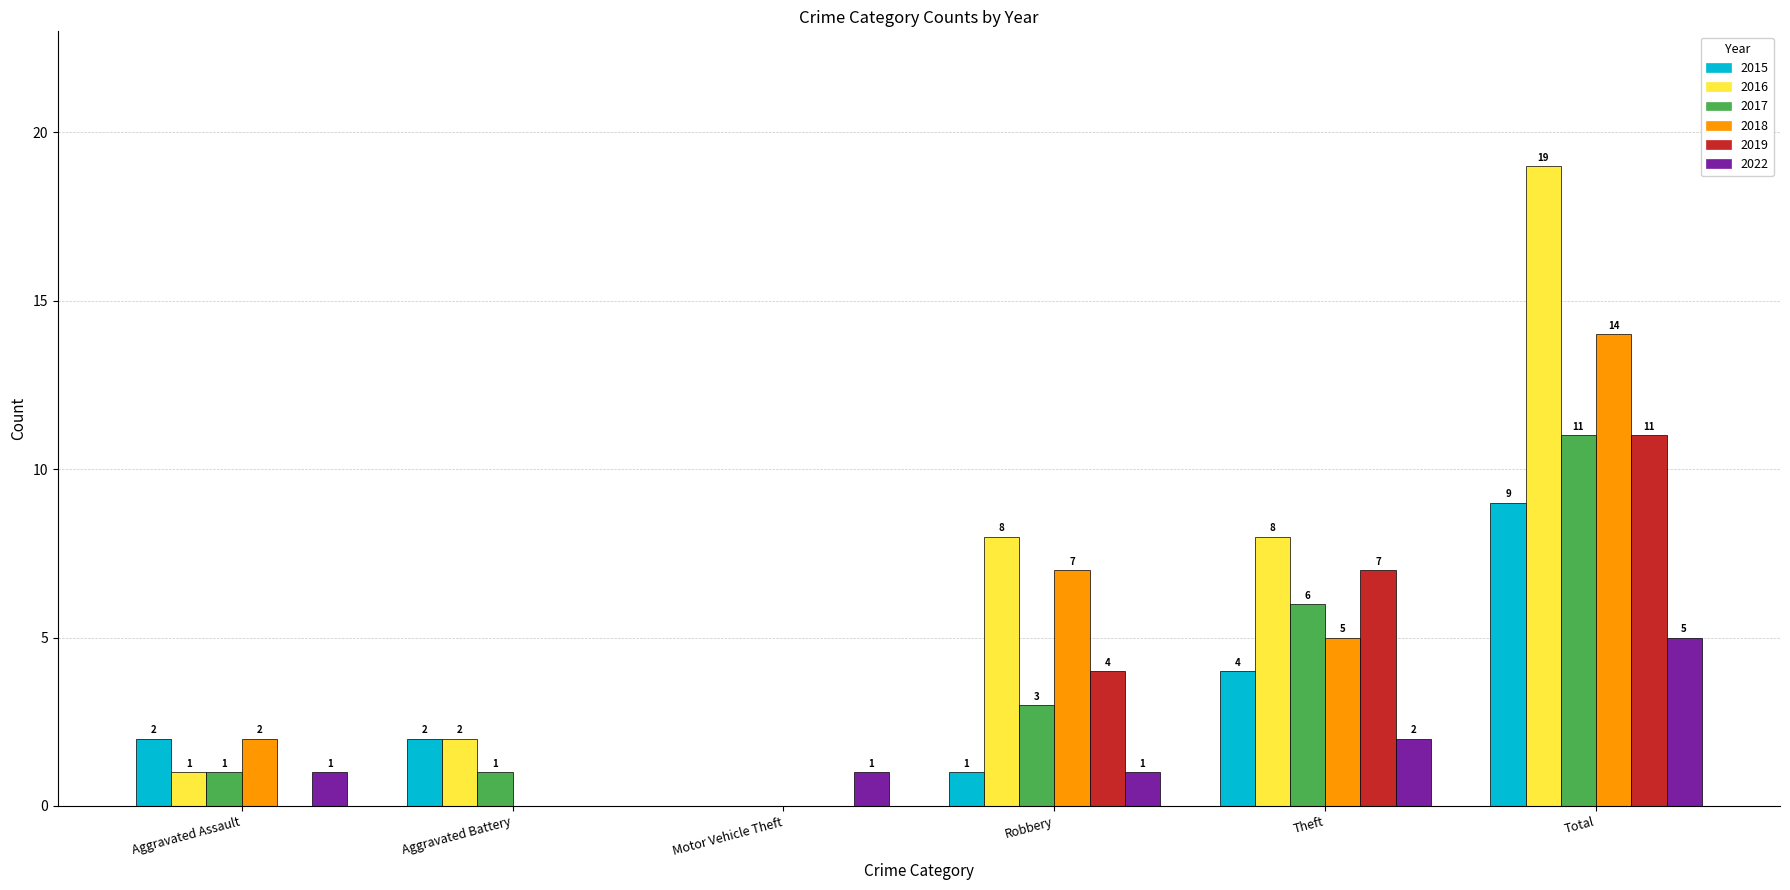

Which series changed the most between Motor Vehicle Theft and Theft?

2016